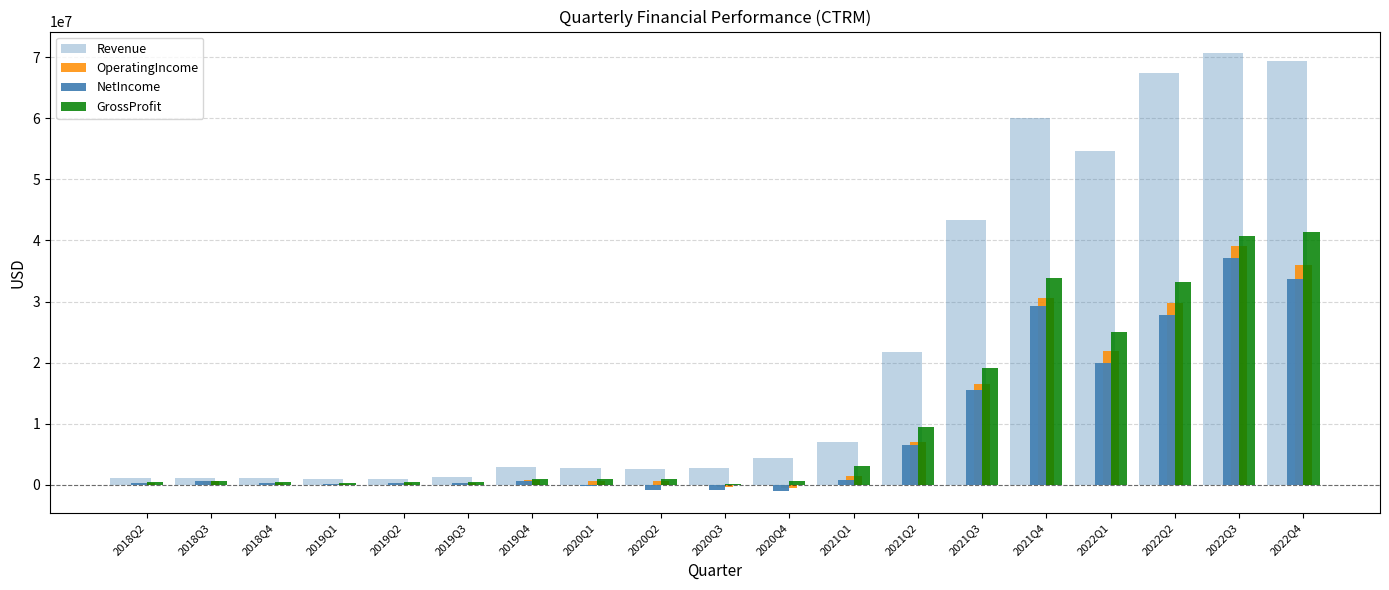

What is the greatest value displayed?

70641593